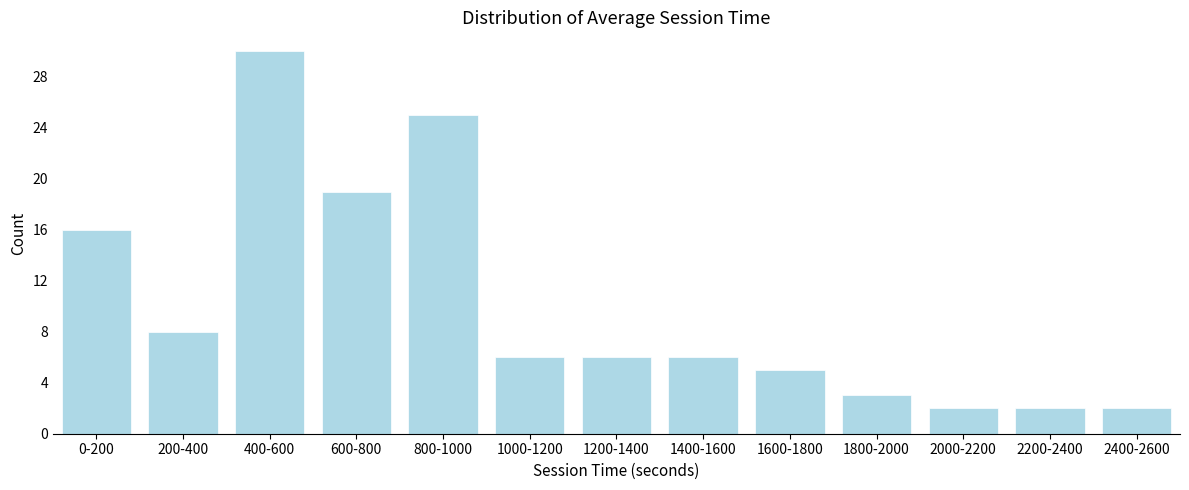

Reading left to right, transcribe all the data shown in this chart.

0-200=16	200-400=8	400-600=30	600-800=19	800-1000=25	1000-1200=6	1200-1400=6	1400-1600=6	1600-1800=5	1800-2000=3	2000-2200=2	2200-2400=2	2400-2600=2